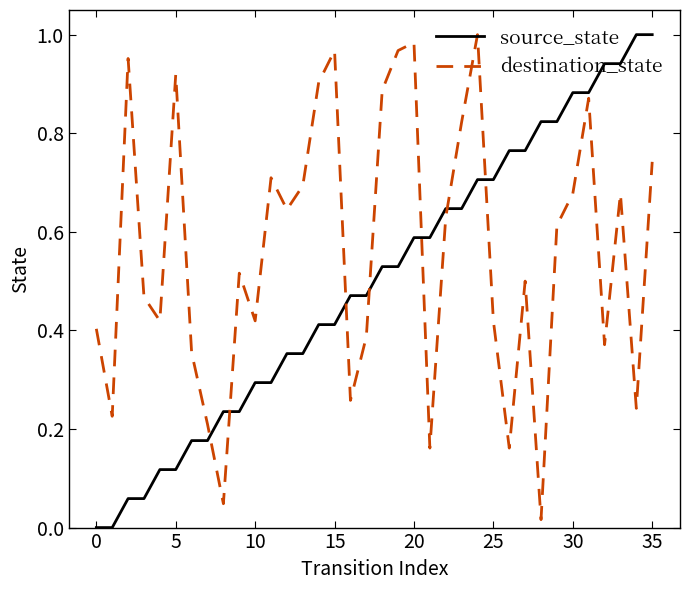

Which series ends up on top after the final intersection of source_state and destination_state?

source_state